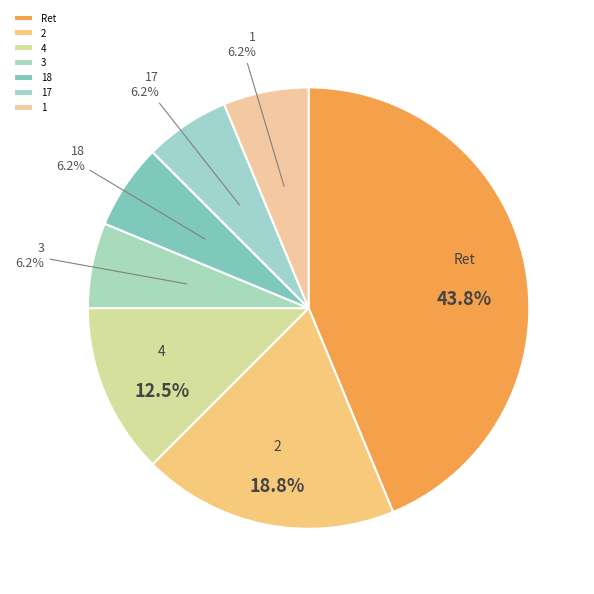

Is the sum of 2 and 18 greater than half?

No